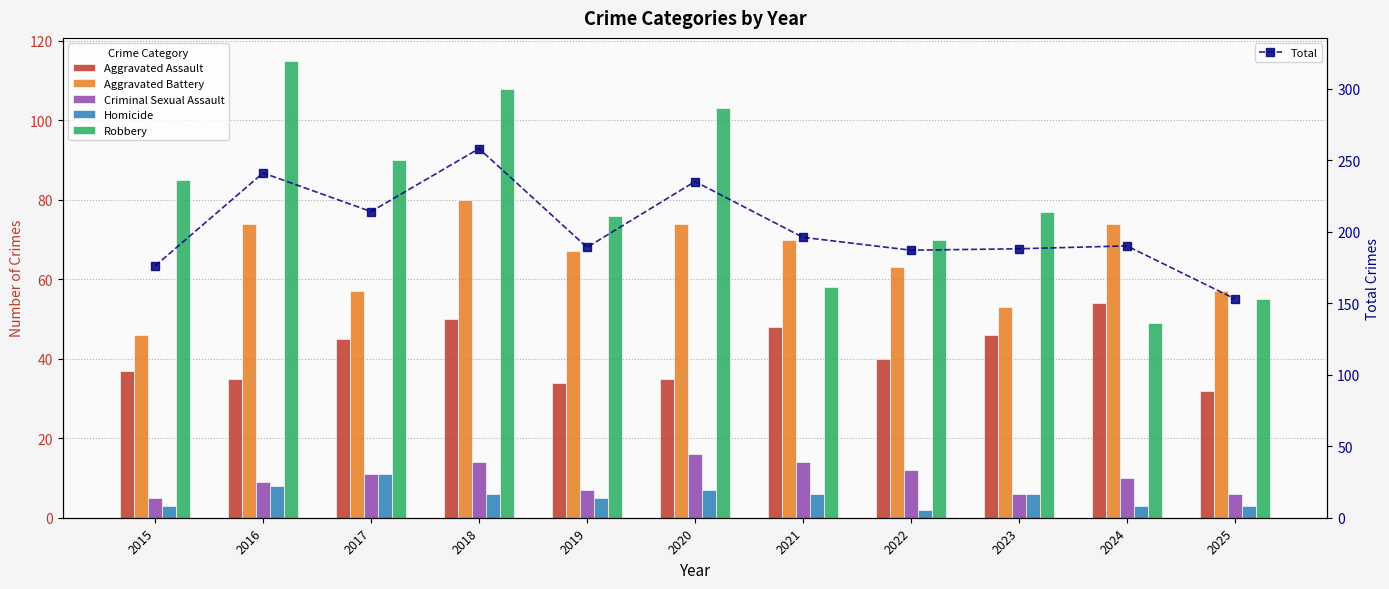

What is the total value across all series at 2020?

470